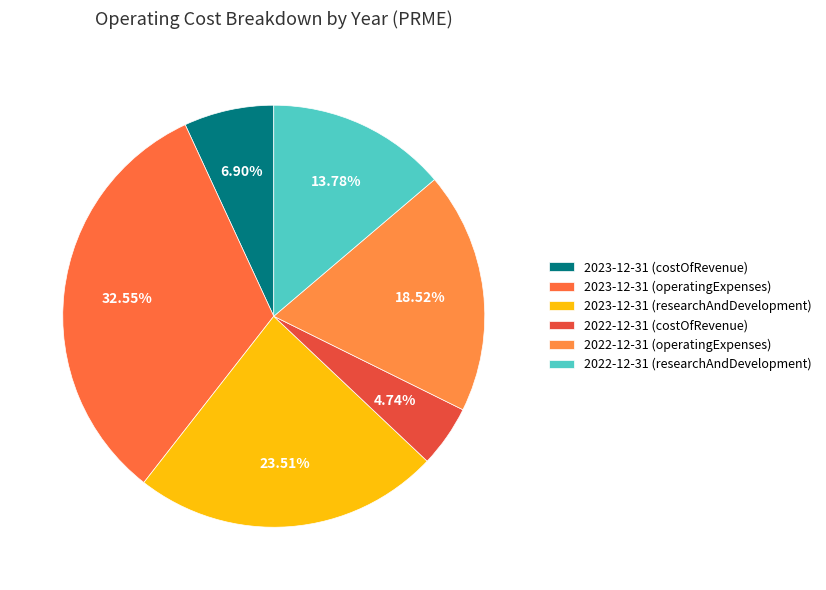

To the nearest percent, what is the difference between the 2023-12-31 (operatingExpenses) and 2023-12-31 (costOfRevenue) slice percentages?

26%